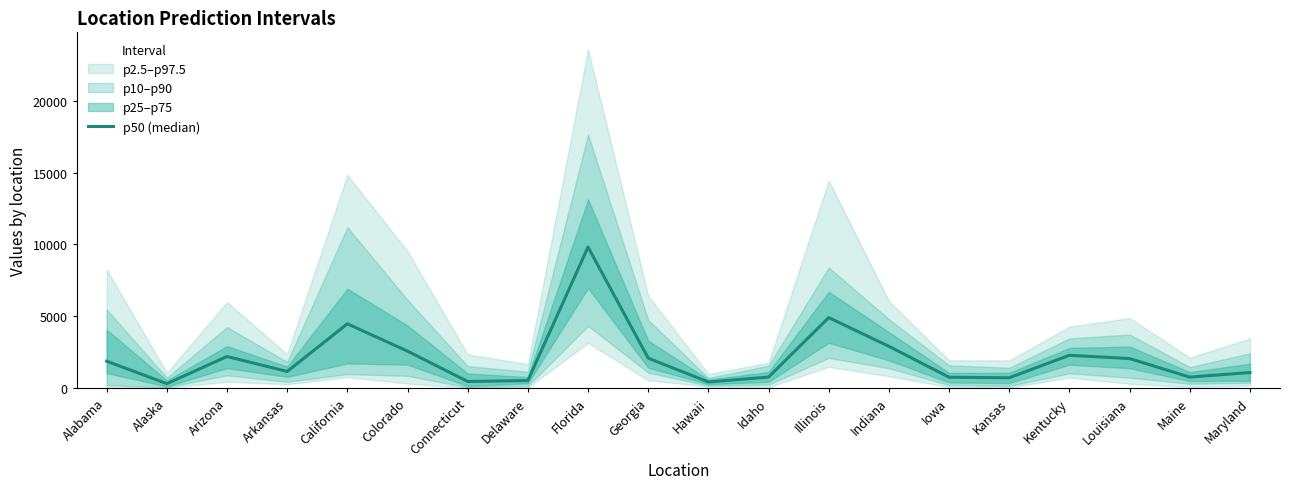

Is it true that the value at Maryland is 318?

False